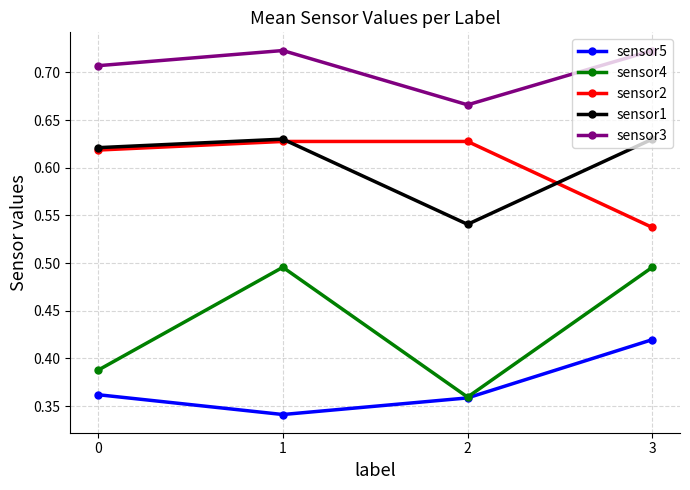

True or false: sensor2 and sensor3 intersect in this chart.

False